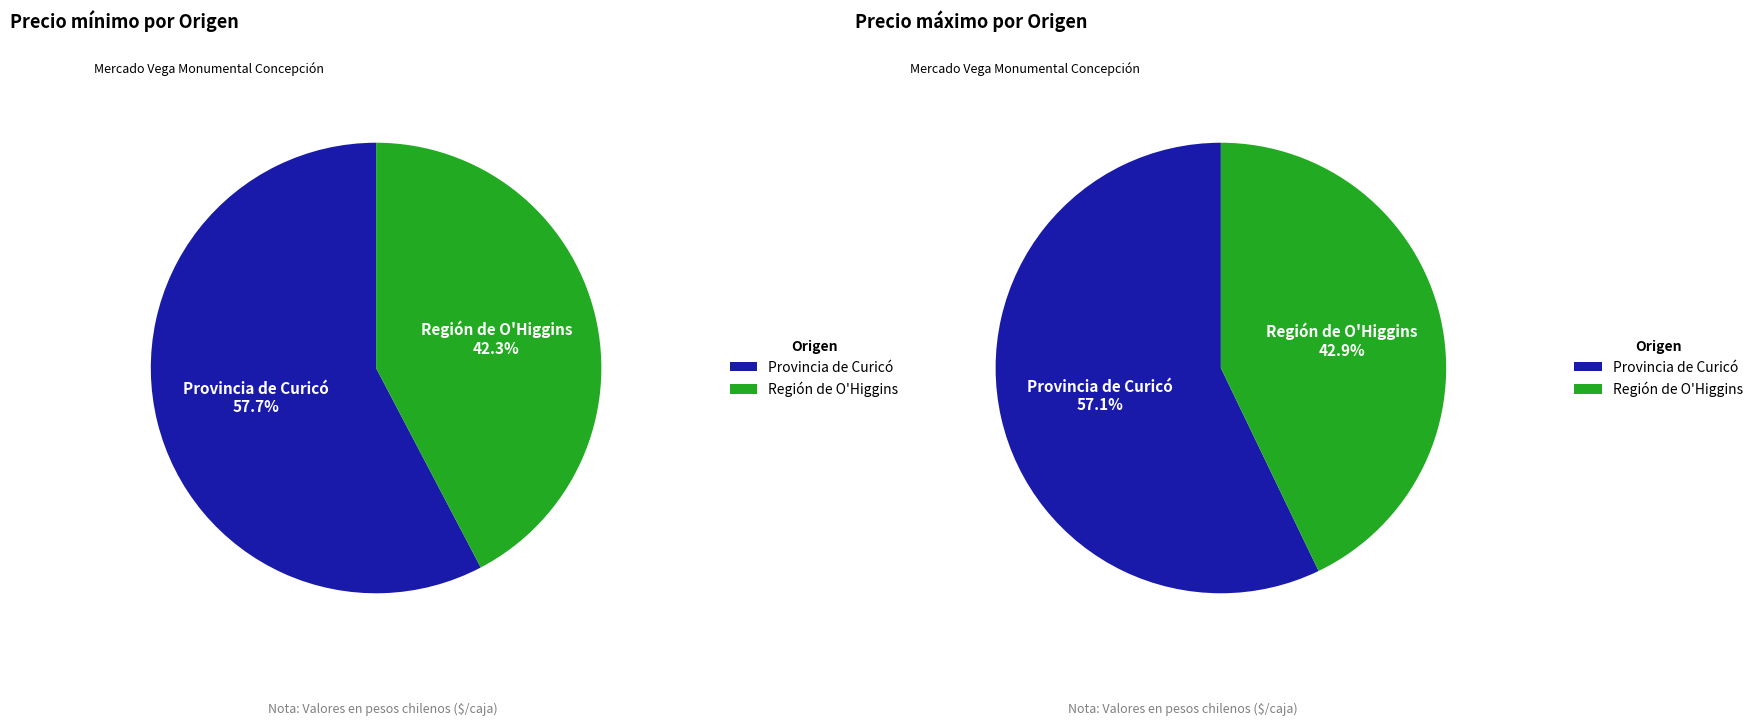

What is the total percentage of Provincia de Curicó and Región de O'Higgins?

100.0%